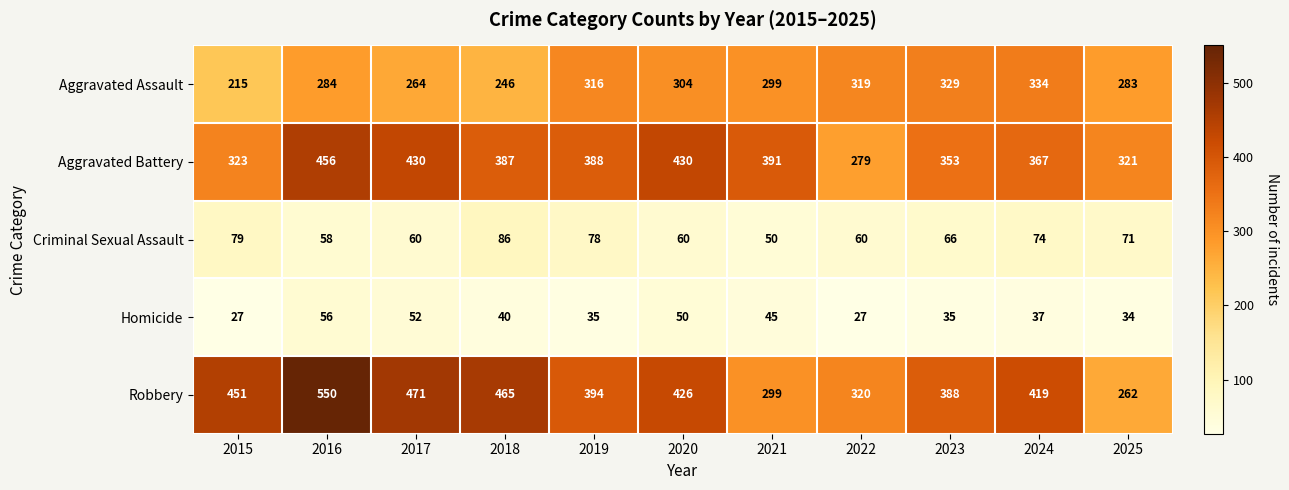

What is the difference between the maximum and minimum values in the Aggravated Assault series?

119